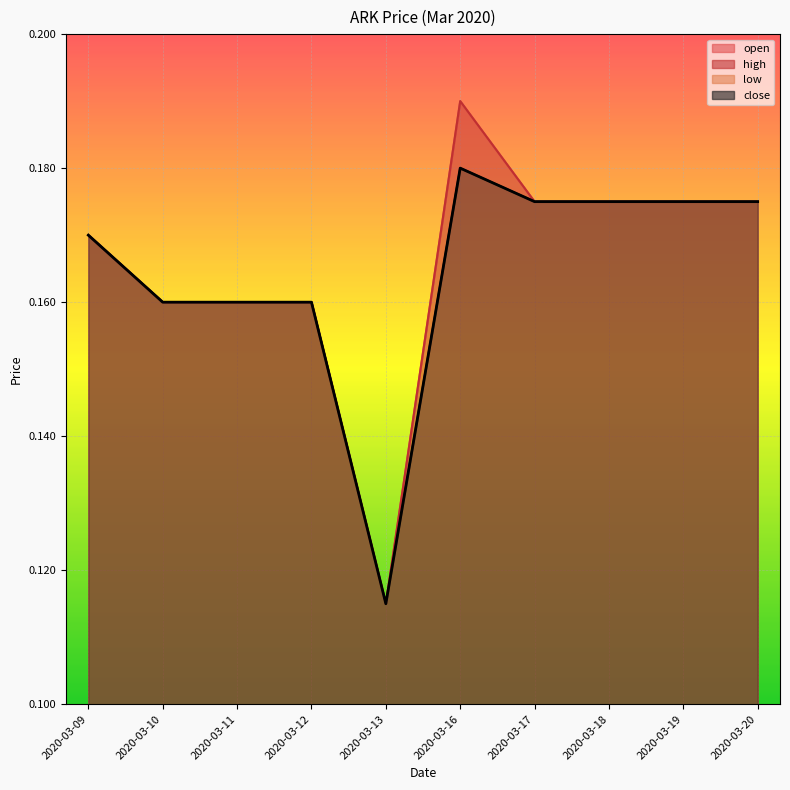

Reading left to right, list all the values displayed in this chart.

2020-03-09=0.2	2020-03-10=0.2	2020-03-11=0.2	2020-03-12=0.2	2020-03-13=0.1	2020-03-16=0.2	2020-03-17=0.2	2020-03-18=0.2	2020-03-19=0.2	2020-03-20=0.2